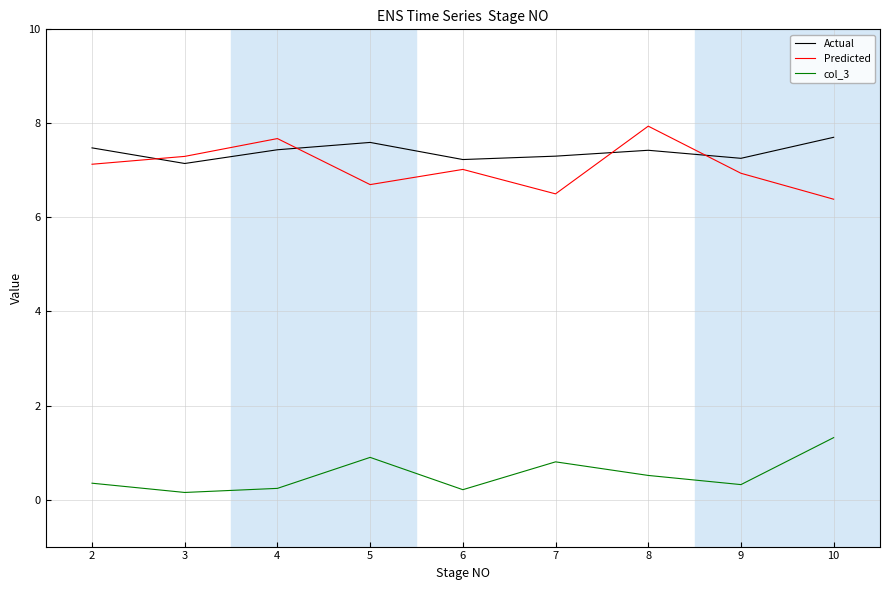

What is the difference between the maximum and minimum values in the col_3 series?

1.2